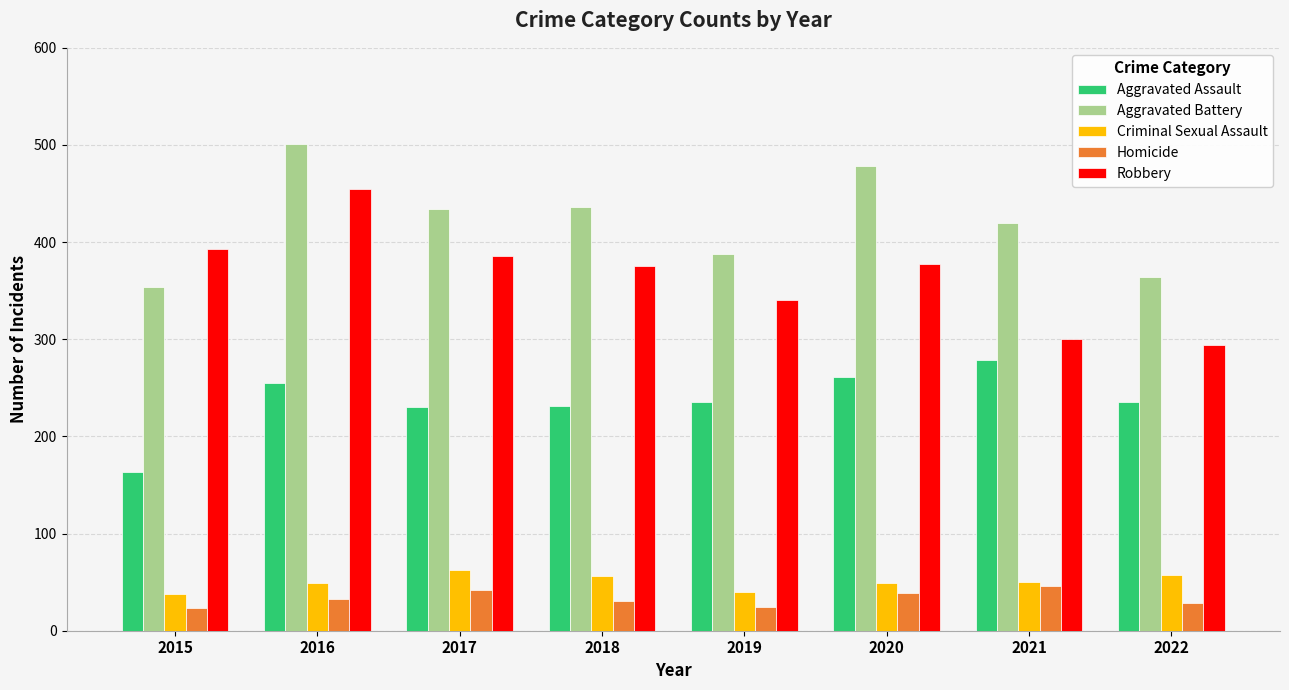

How many distinct data groups are displayed?

5